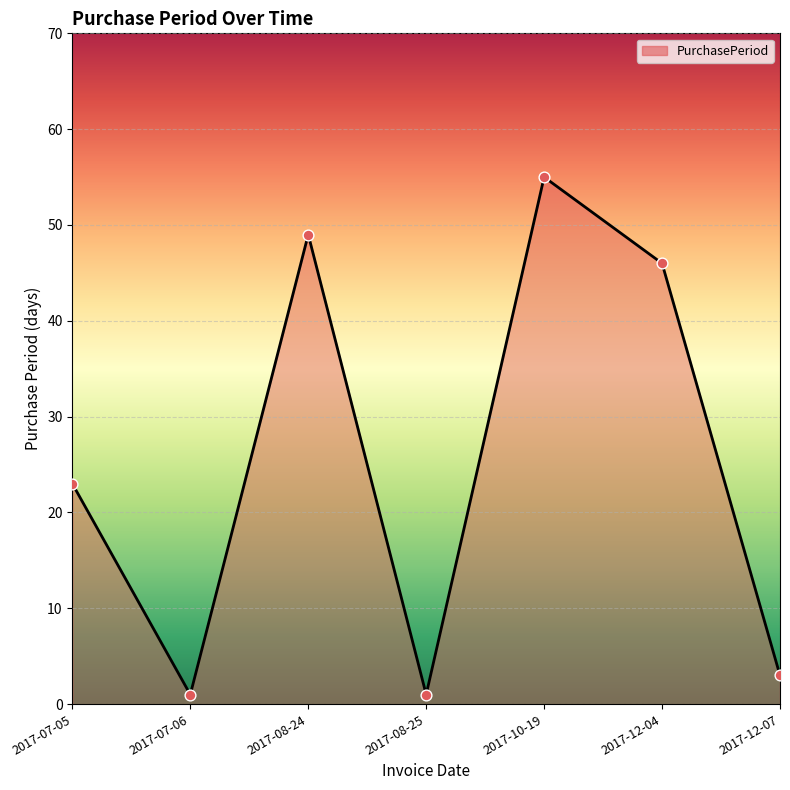

What is the ratio of the value at 2017-07-05 to the value at 2017-12-07?

7.7